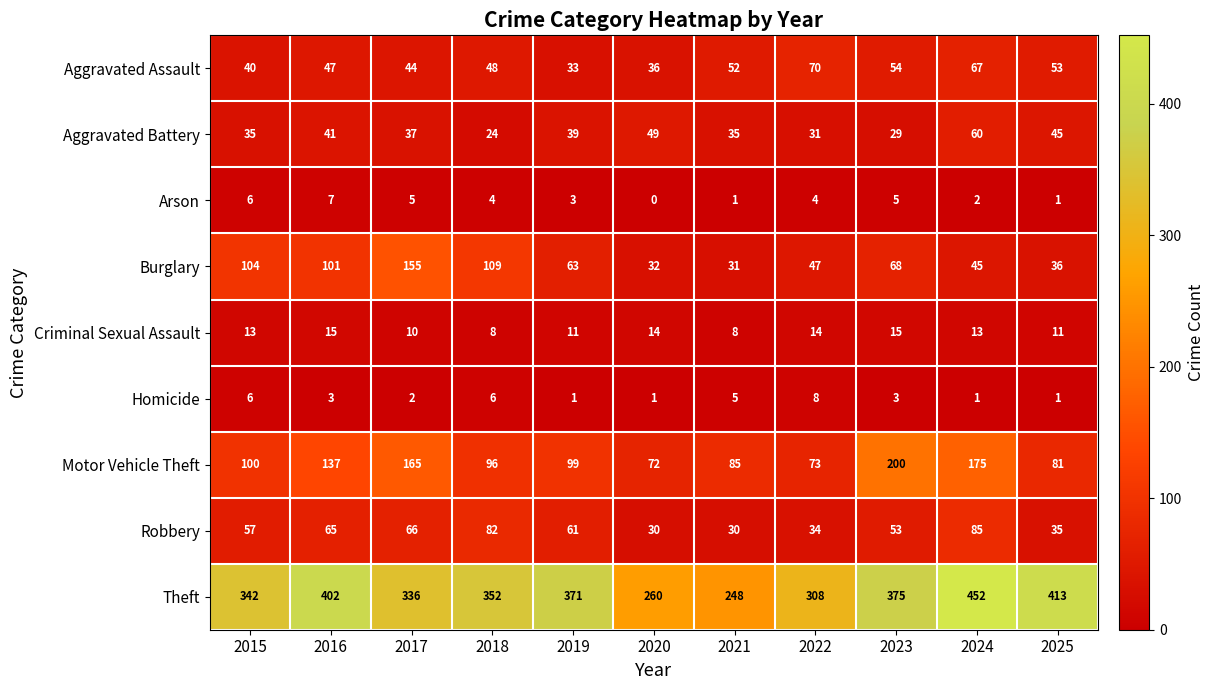

What is the spread (max minus min) of values at 2024?

451